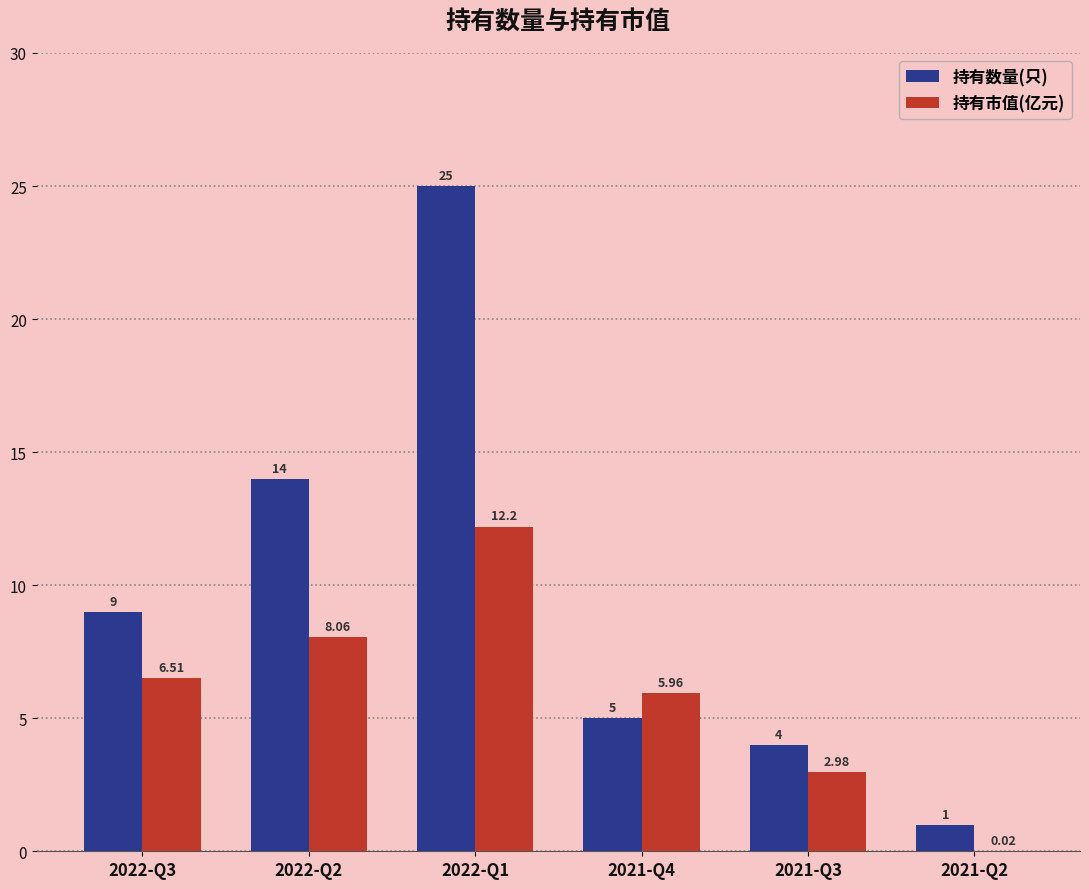

Which category has the highest value across all series?

2022-Q1